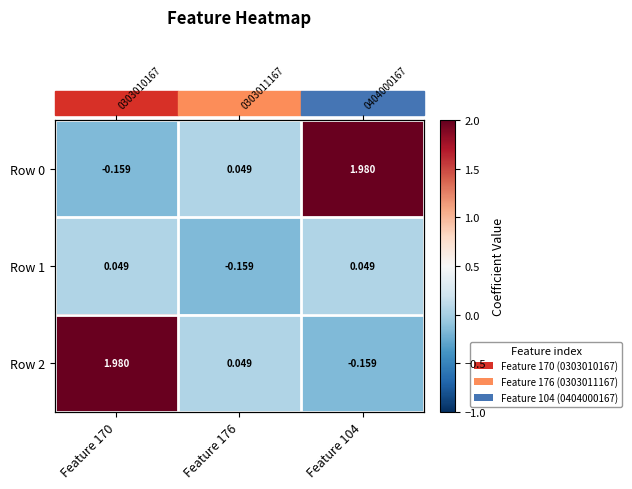

True or false: Row 2 has a value of 1.4 at Feature 170.

False